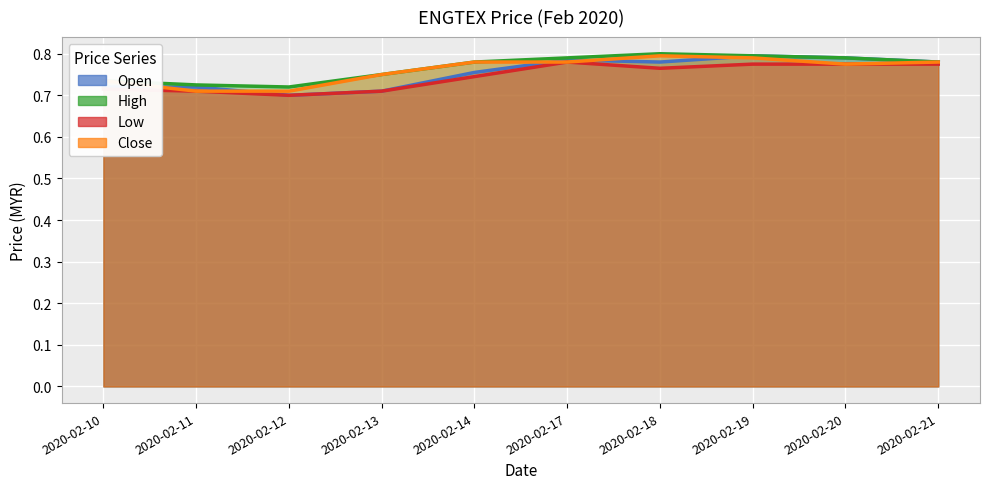

List the series in order of their peak value, highest first.

high, open, close, low